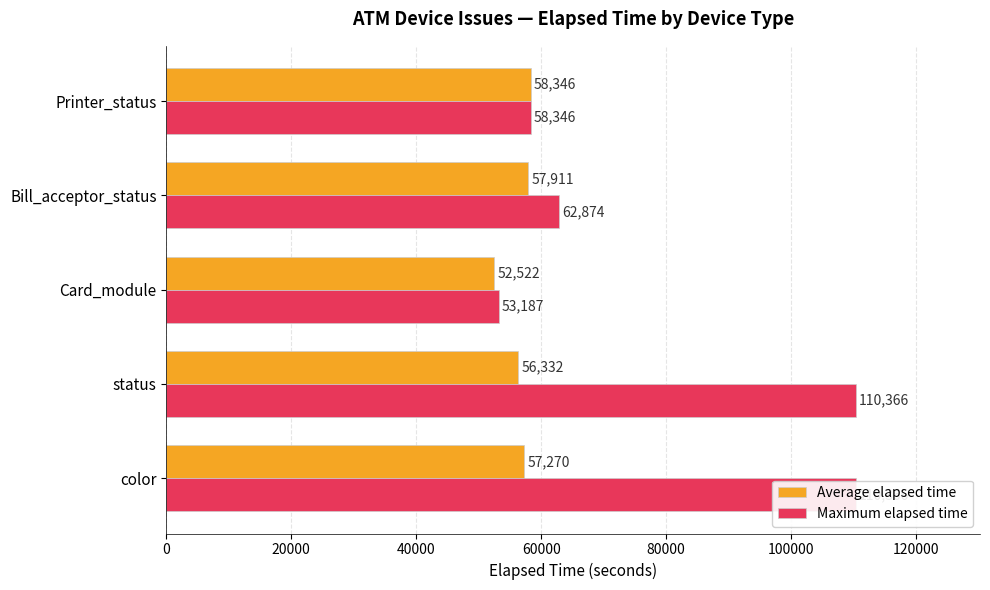

What is the smallest value displayed?

52522